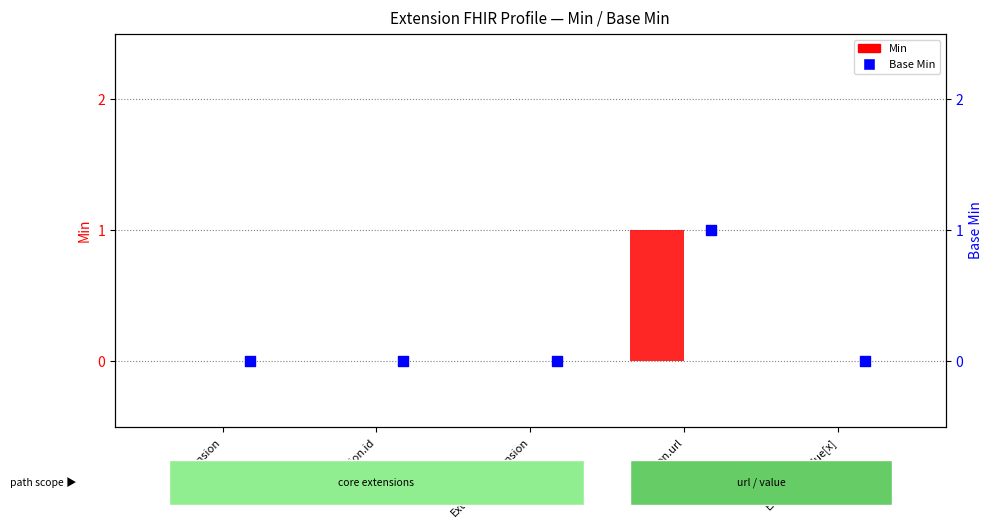

Which series reaches the minimum Y coordinate?

Min